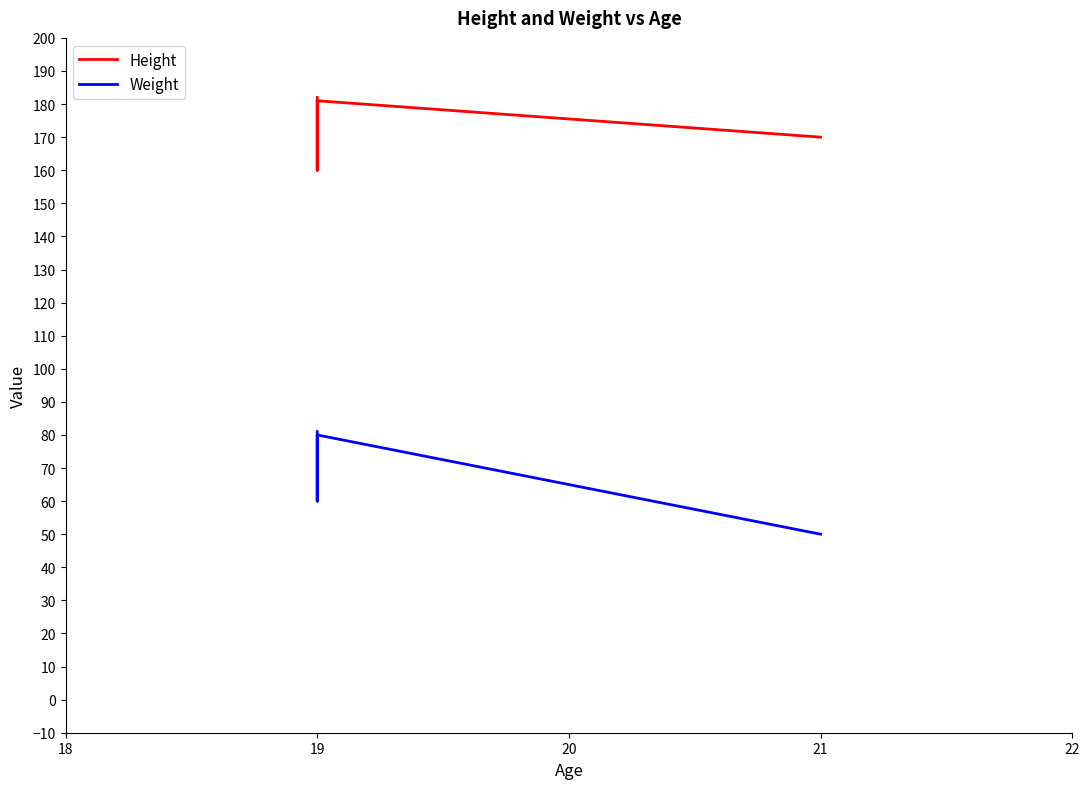

How many values in the Height series exceed 171?

2